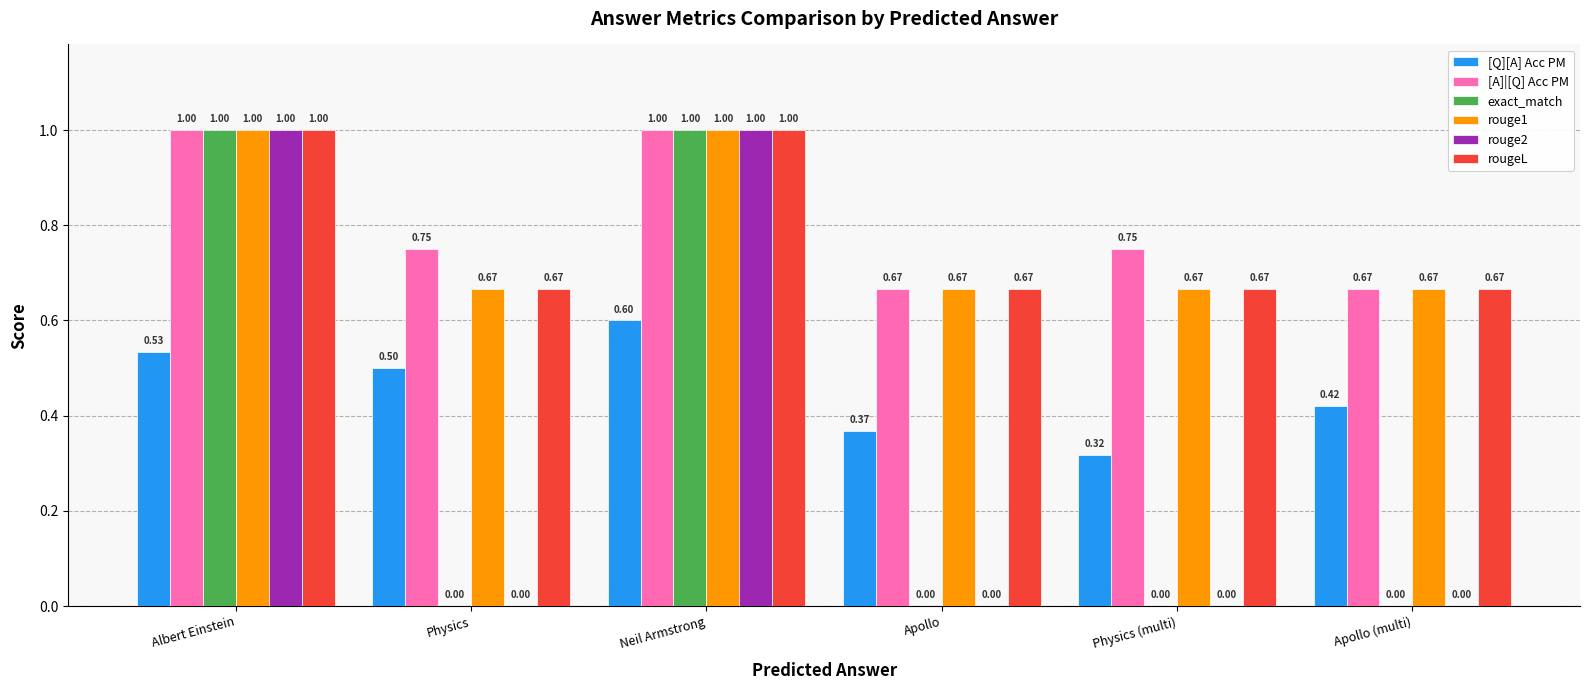

Which series changed the most between Physics and Physics (multi)?

[Q][A] Acc PM